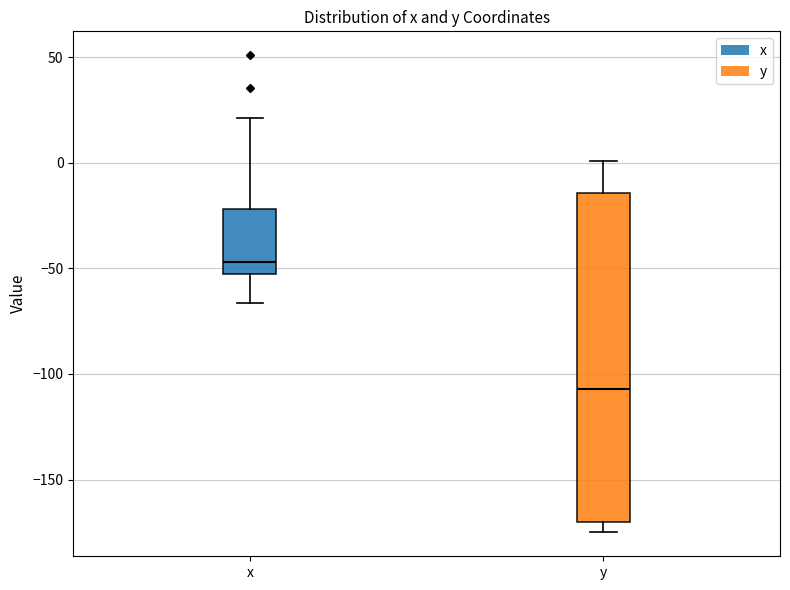

Where does the upper whisker of the box for x end on the y-axis? The values are not printed on the chart, so give them approximately, as read against the axis.

20